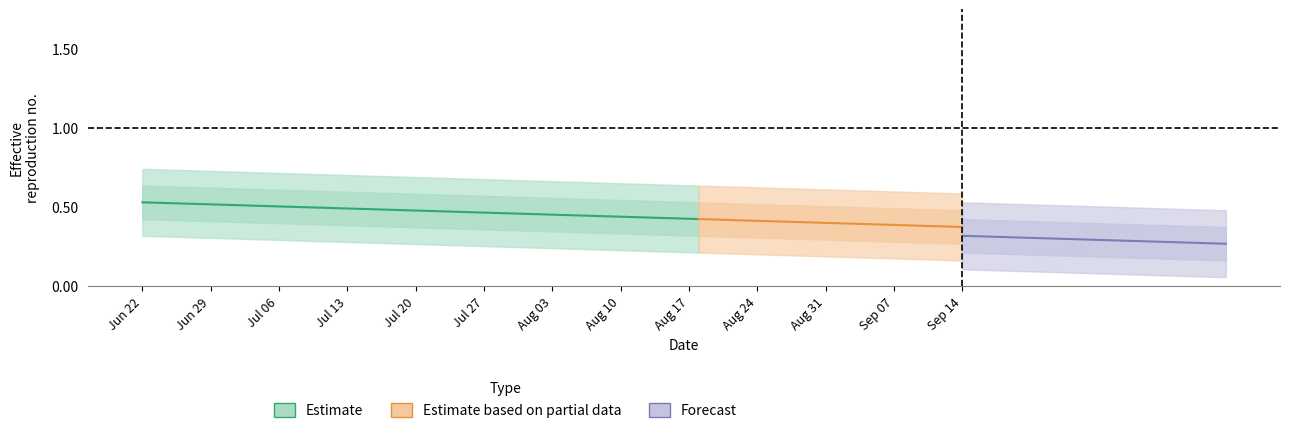

What value does the data have at 15?

0.4